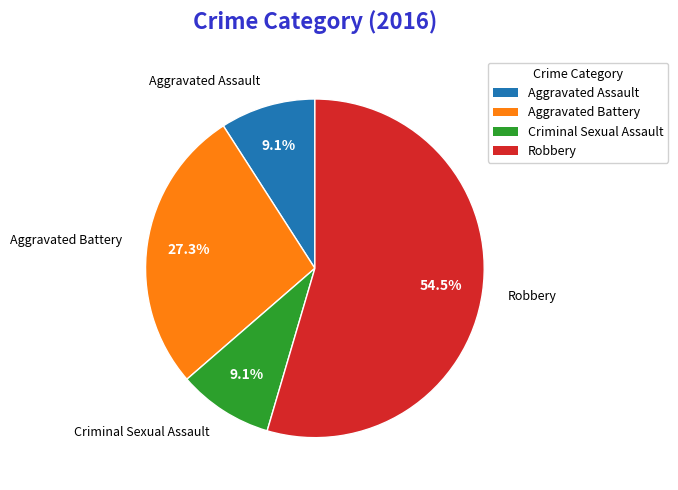

What is the largest slice in the pie chart?

Robbery